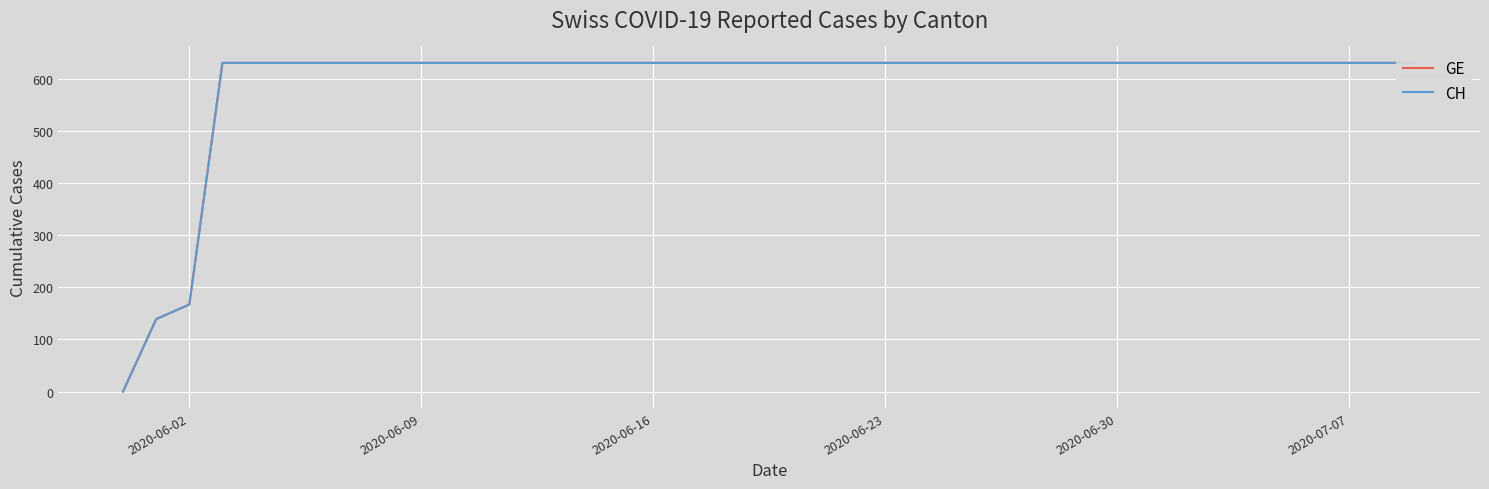

True or false: GE and CH intersect in this chart.

False